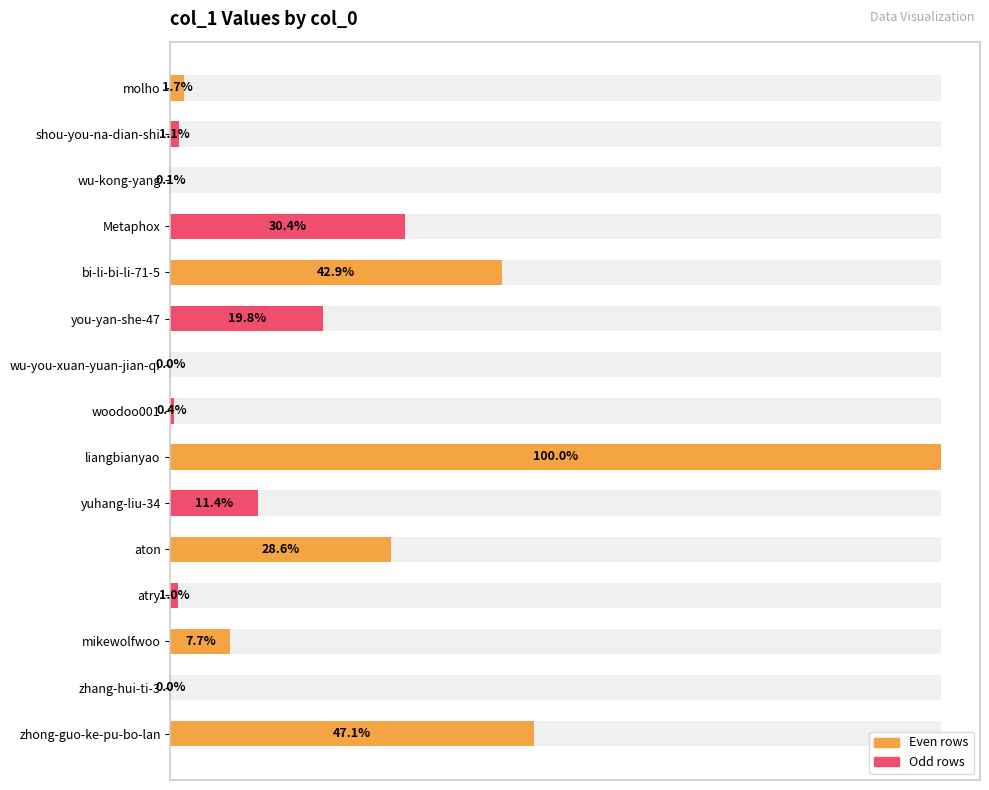

Does the chart contain any negative values?

No